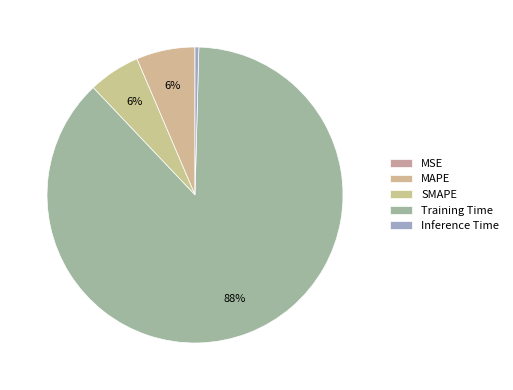

Rank the categories by value from lowest to highest.

MSE, Inference Time, SMAPE, MAPE, Training Time